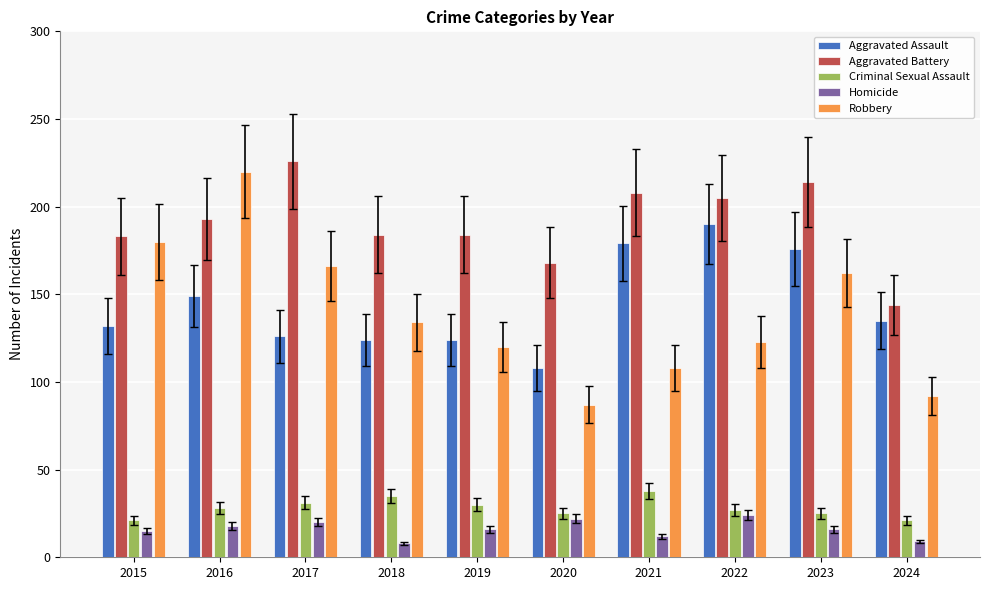

Where is Robbery nearest to the value 153?

2023